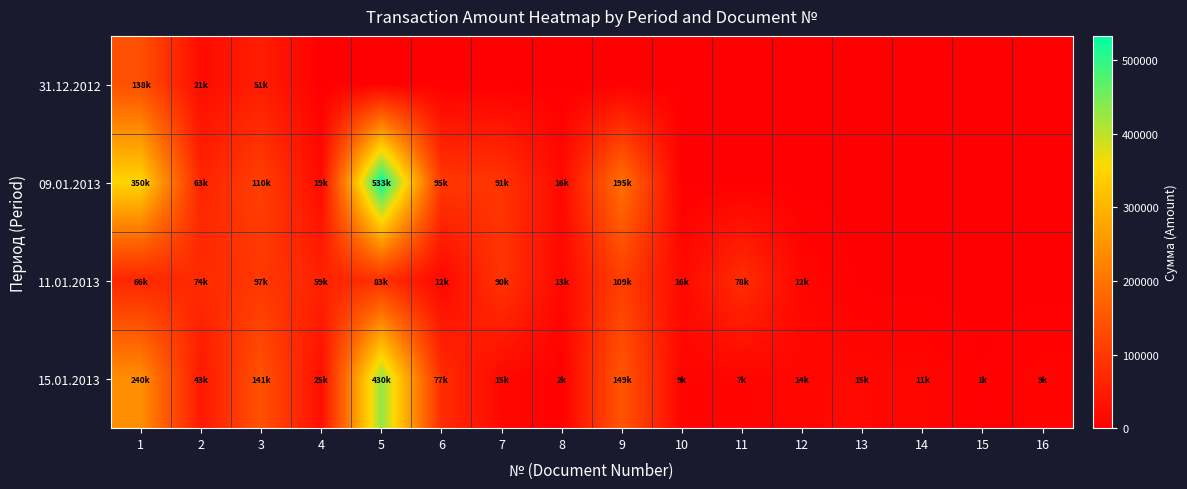

At which category is the sum across all series the highest?

5